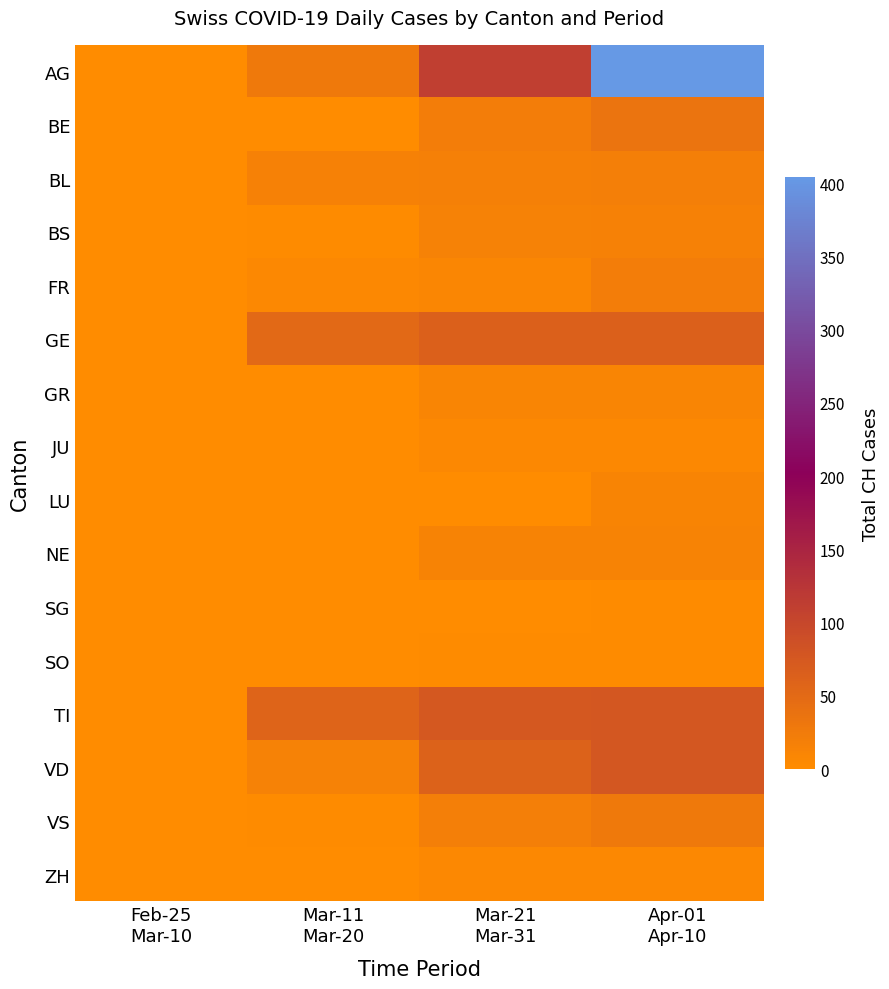

Which series has the widest spread of values?

AG